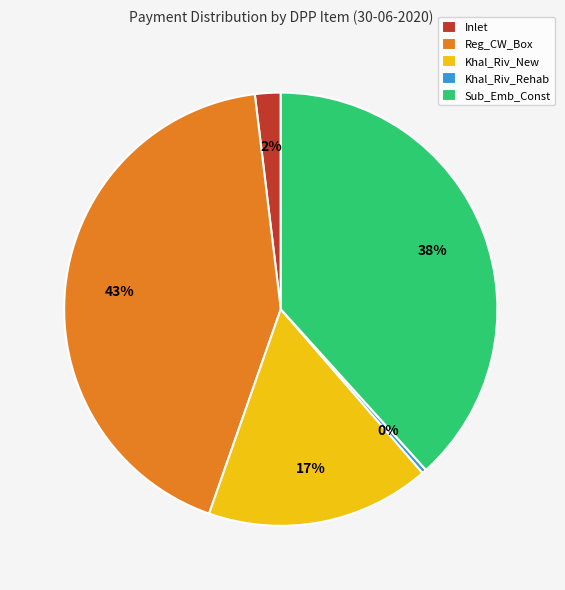

Which slice is the largest?

Reg_CW_Box